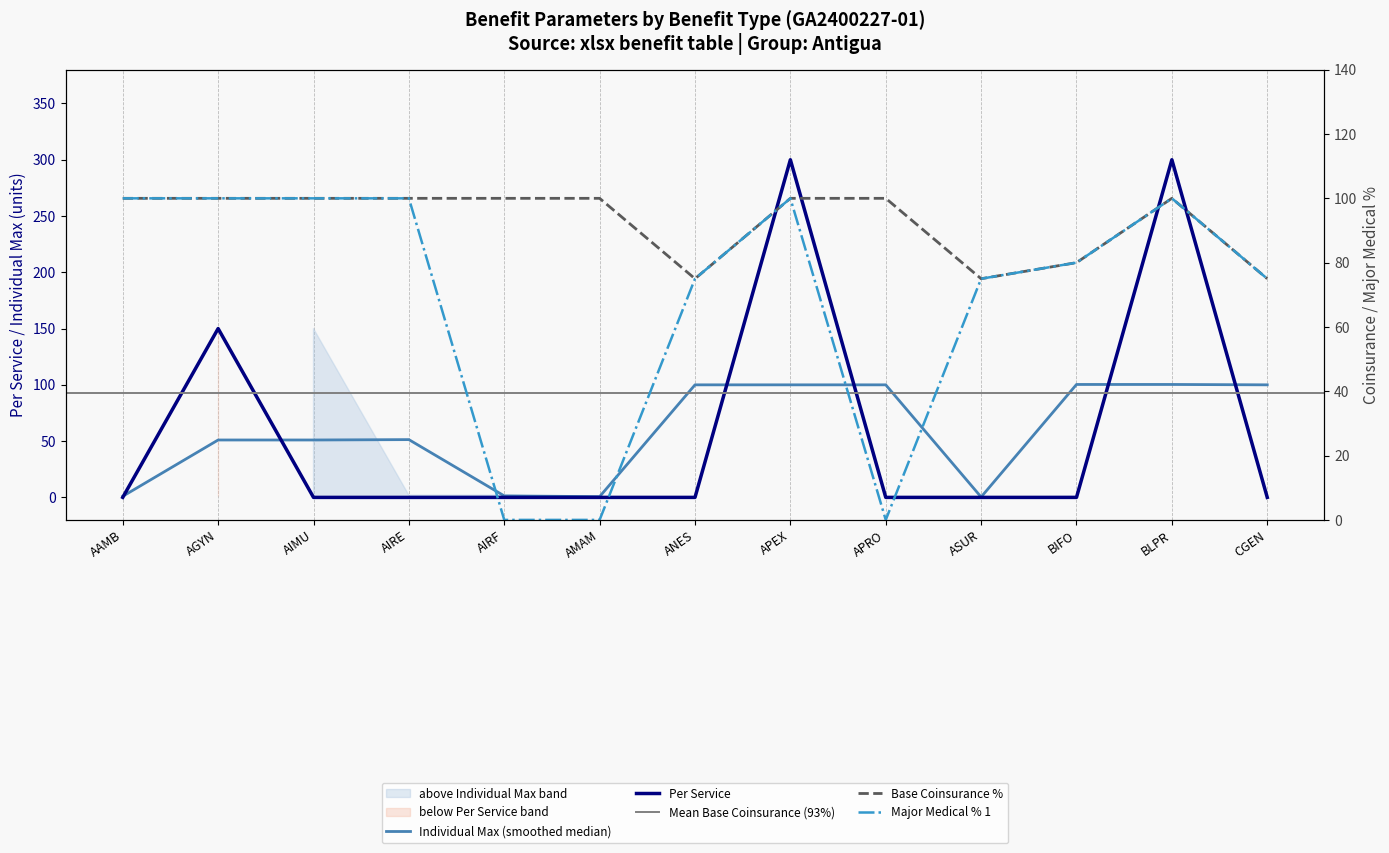

What is the sum of the Major Medical % 1 values at ANES and APEX?

175